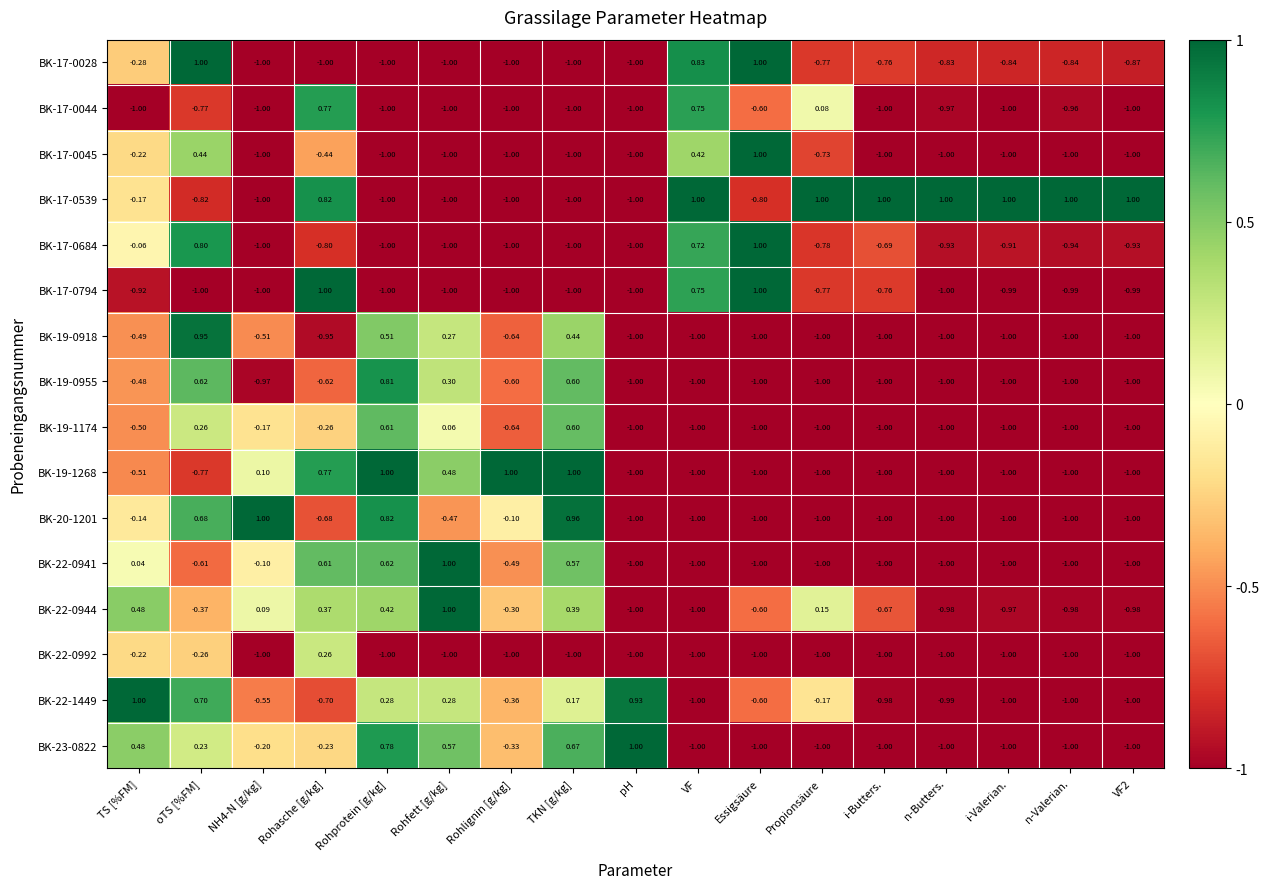

What is the difference between the highest and lowest values at n-Butters.?

2.0